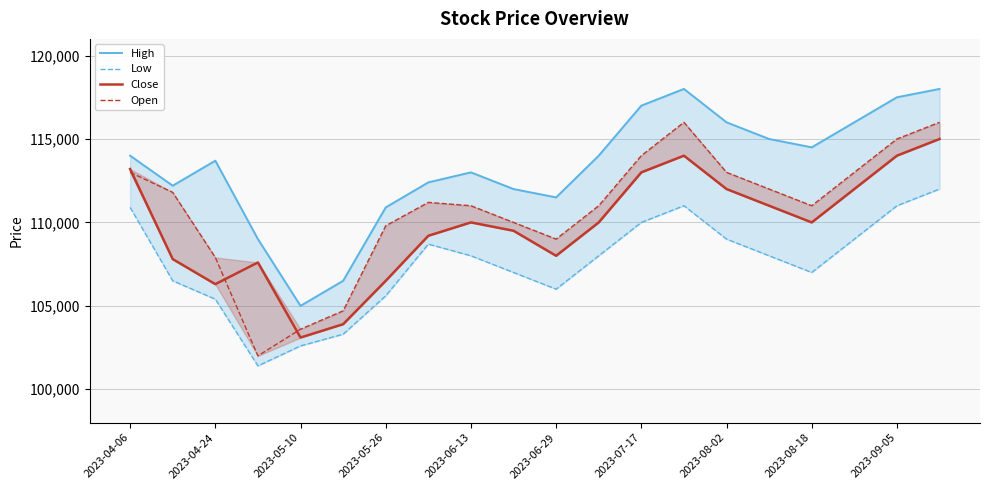

True or false: Low and Open intersect in this chart.

False